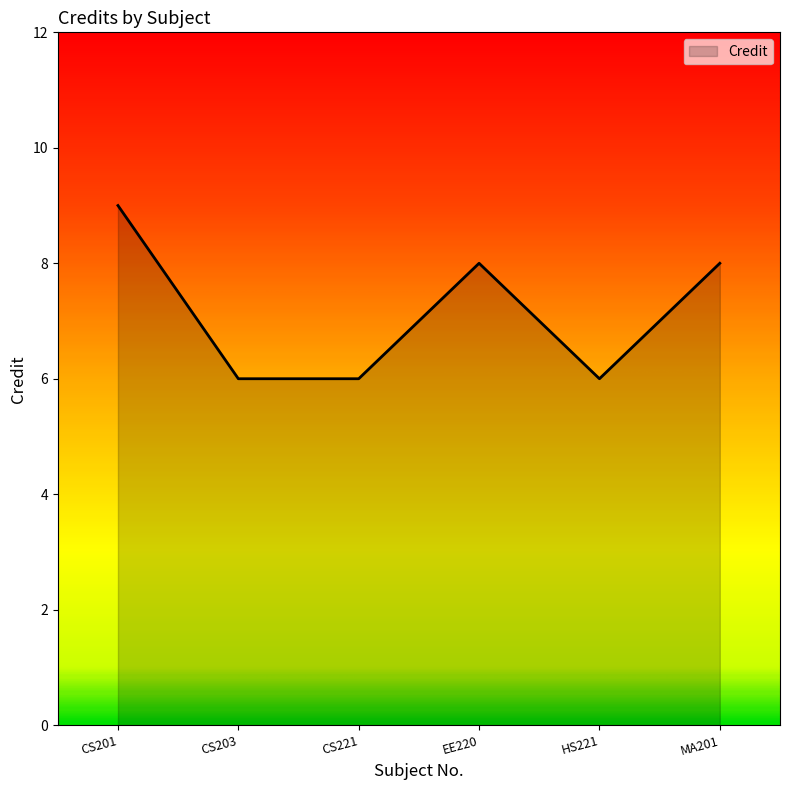

What value does the data have at HS221?

6